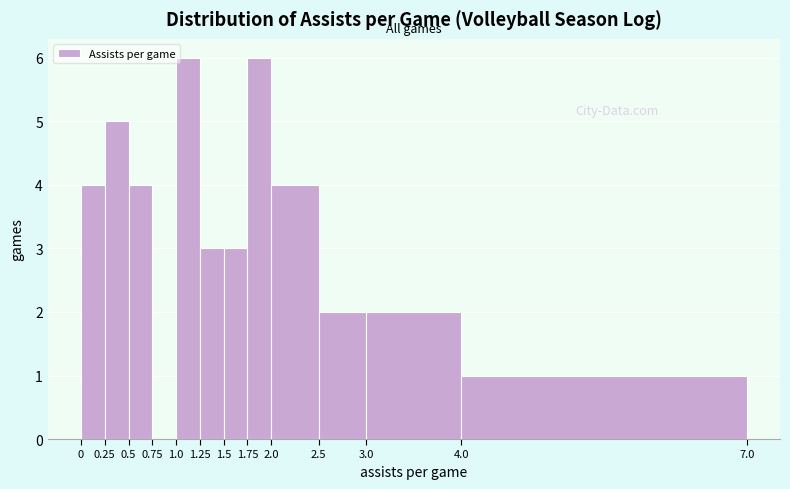

What is the height of the bar covering 0.25 to 0.5 on the x-axis? The values are not printed on the chart, so give them approximately, as read against the axis.

5